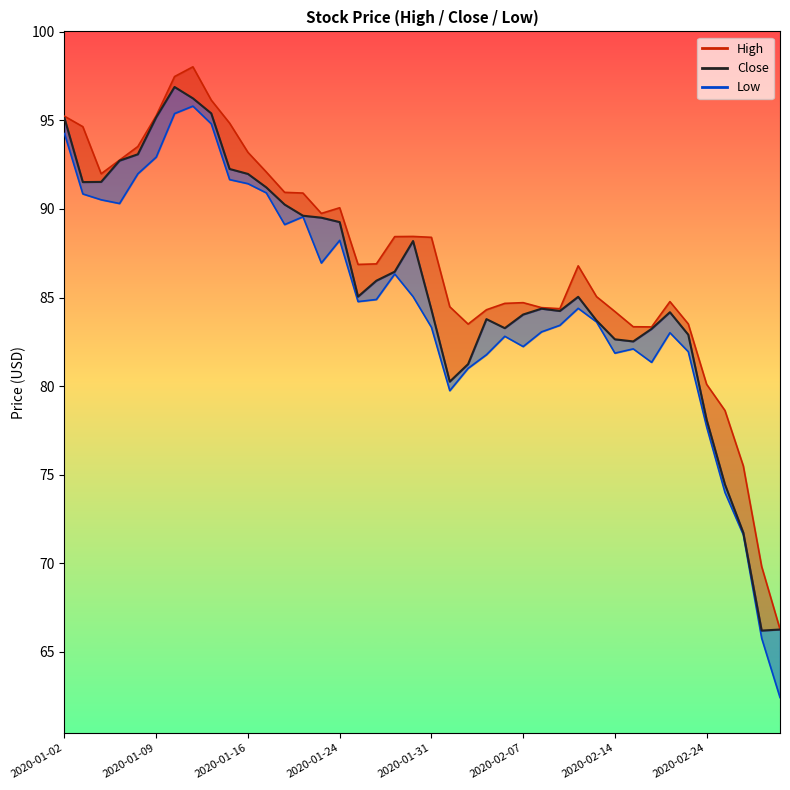

What is the change in value from 2020-01-09 to 2020-01-24?

-5.9